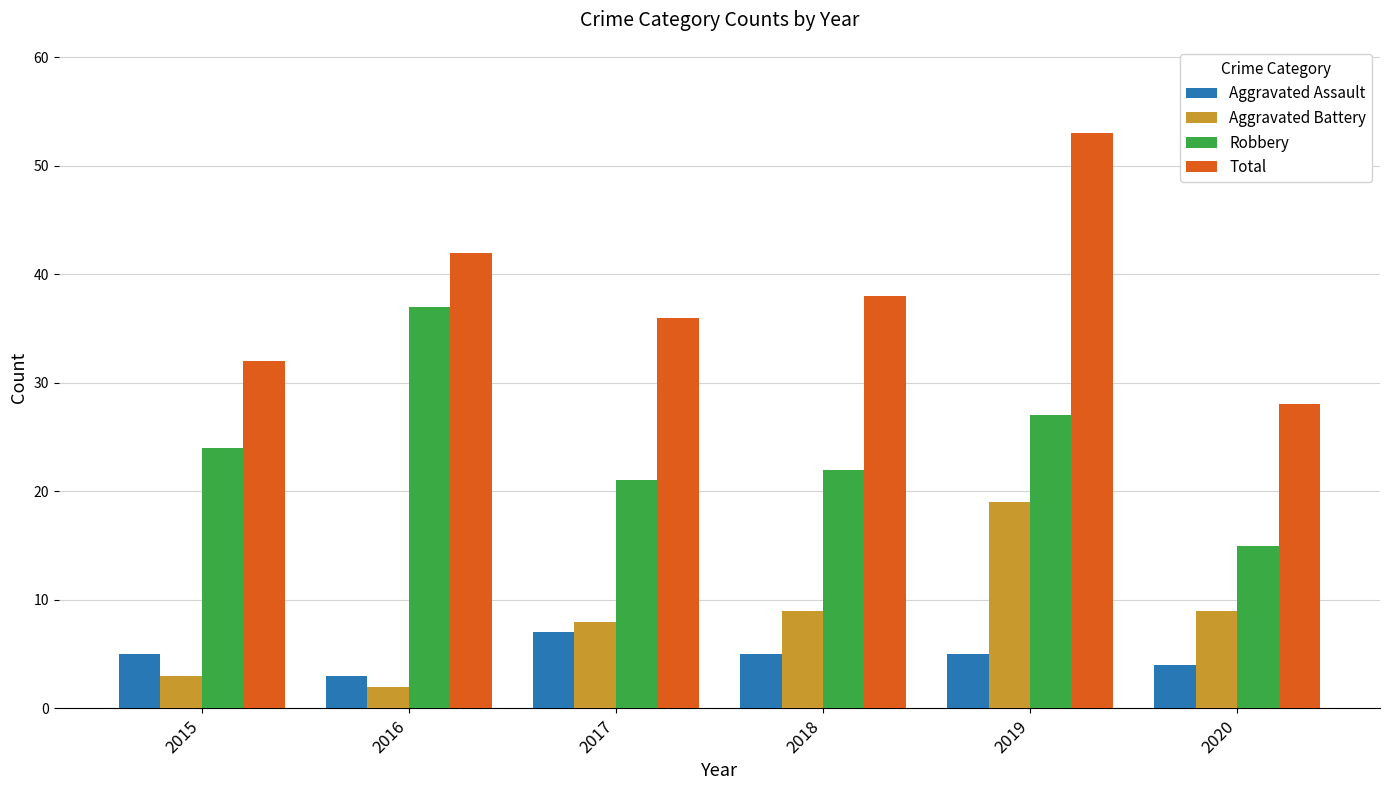

What is the sum of all Aggravated Assault values?

29